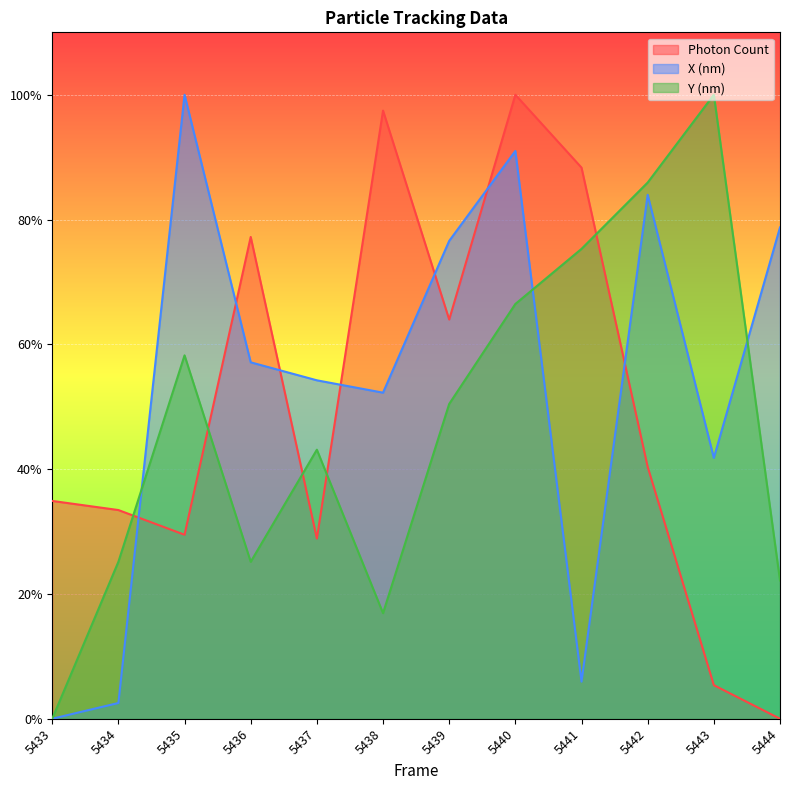

Rank the series by their maximum value, from highest to lowest.

Photon Count, X (nm), Y (nm)